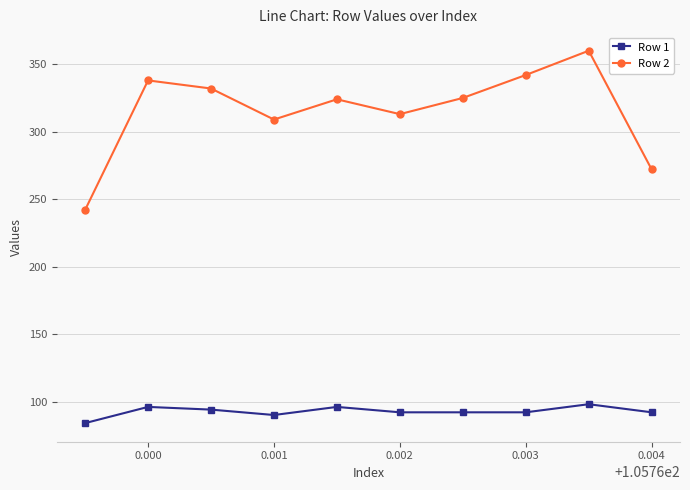

What is the value of the Row 2 point at the 8th from the left?

342